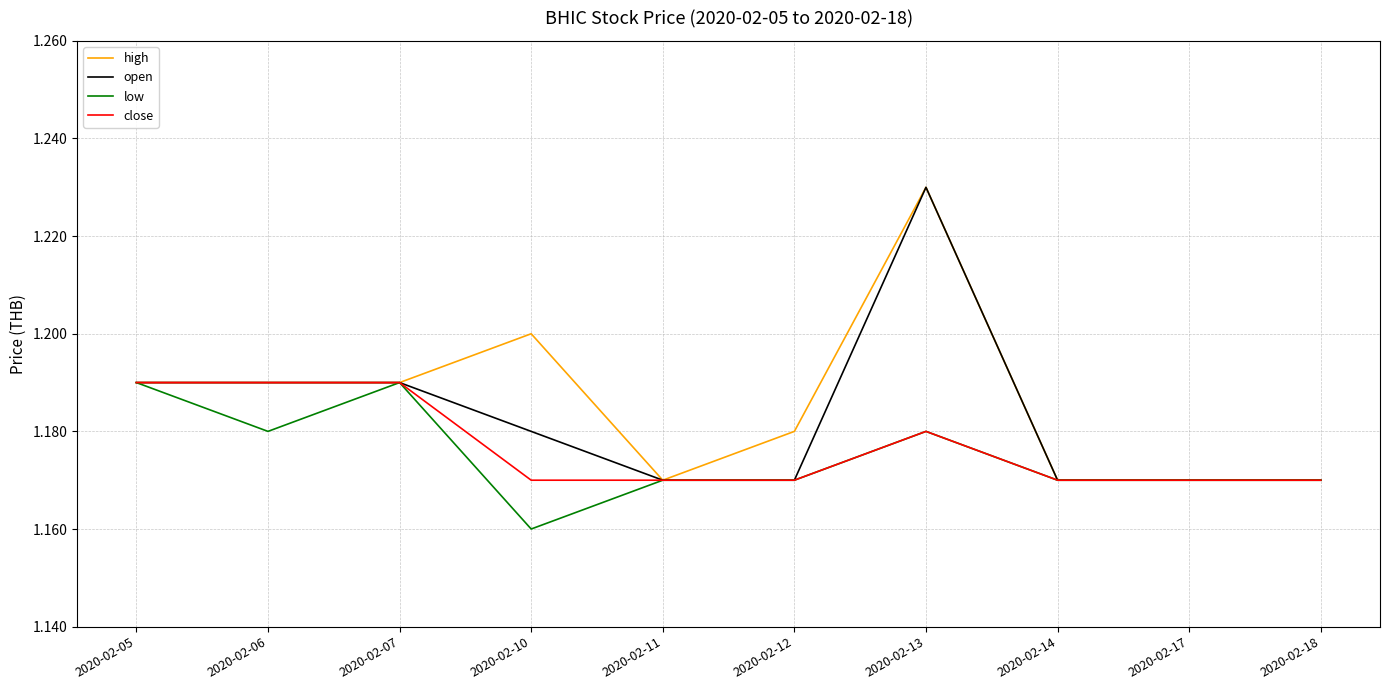

Which series changed the most between 2020-02-10 and 2020-02-13?

open